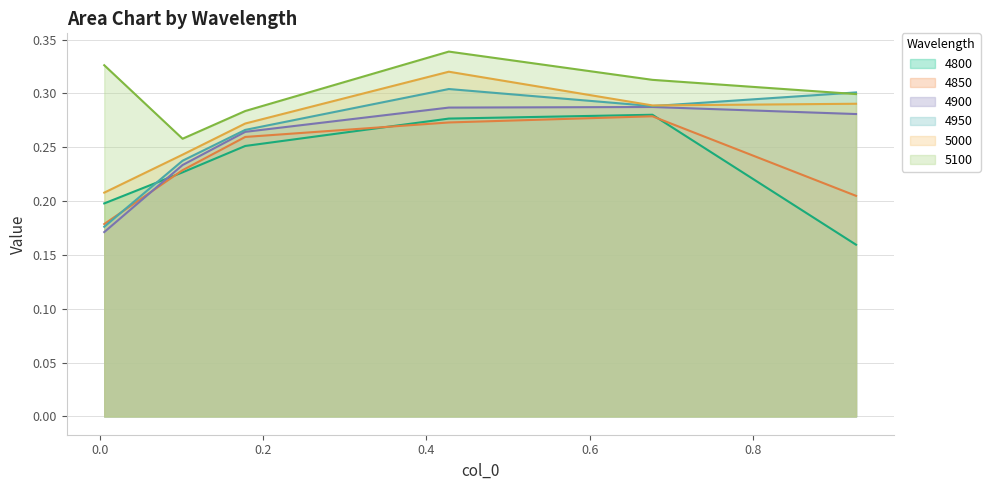

Rank the series by their maximum value, from lowest to highest.

4850, 4800, 4900, 4950, 5000, 5100